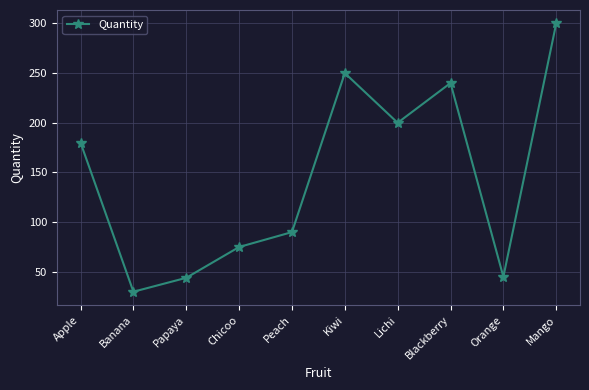

How many interior local valleys (lower than both neighbors) does the data have?

3